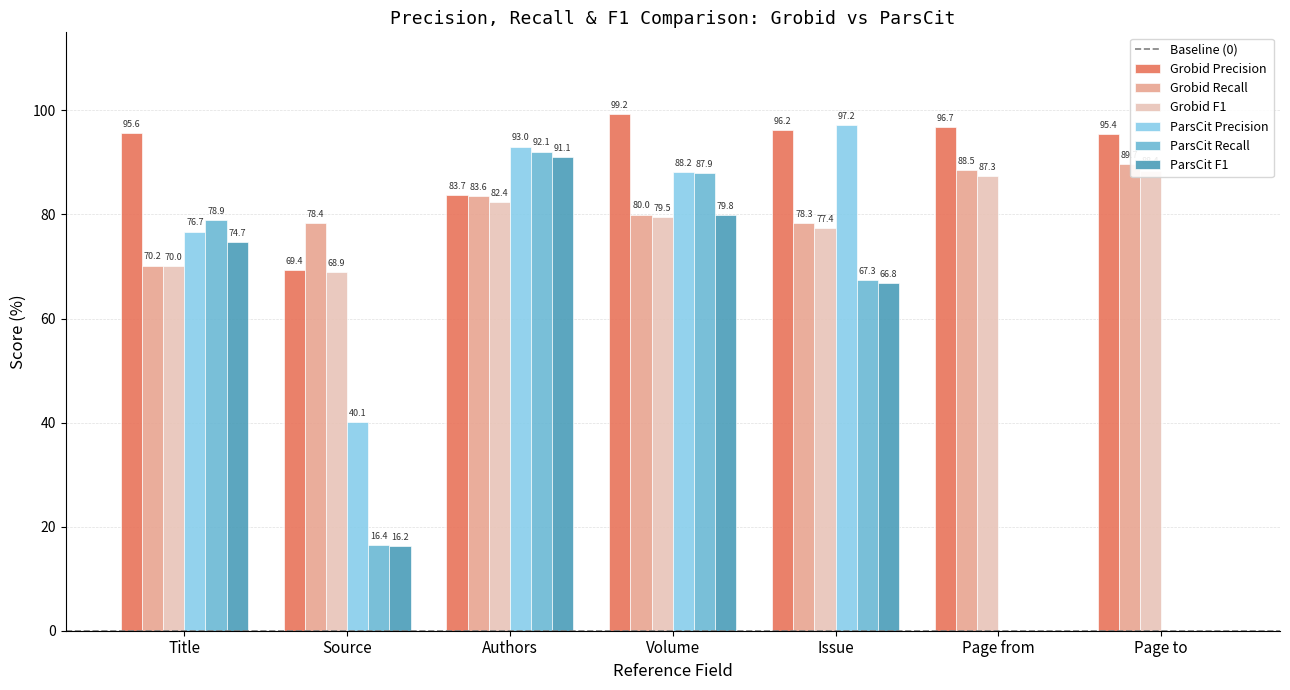

Where is Grobid F1 nearest to the value 78?

Issue